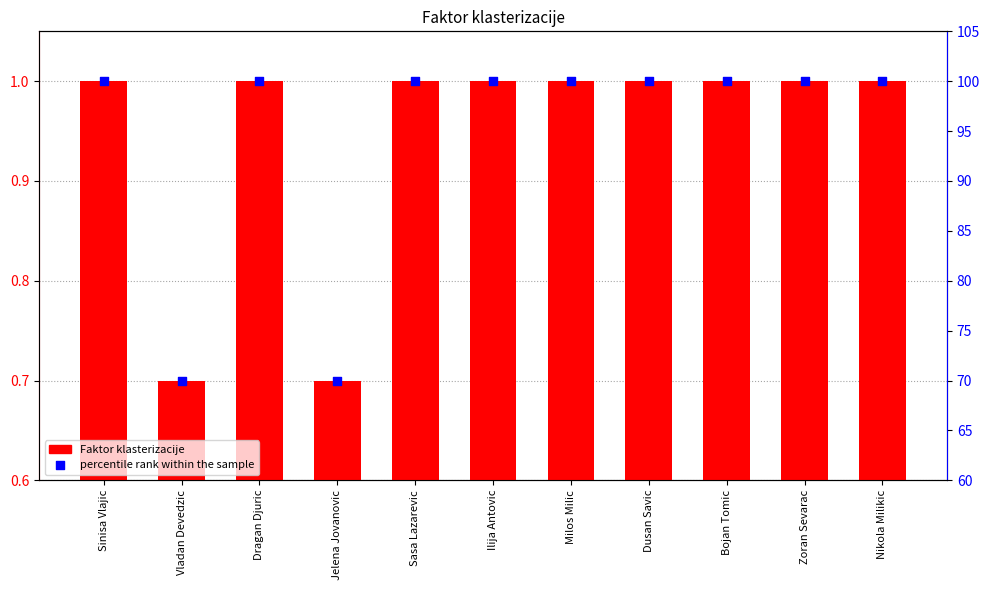

At which category is the sum across all series the highest?

Sinisa Vlajic